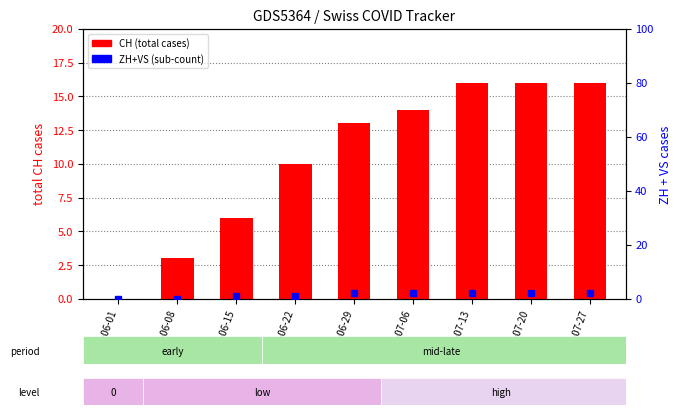

How many bars are there in each group?

2